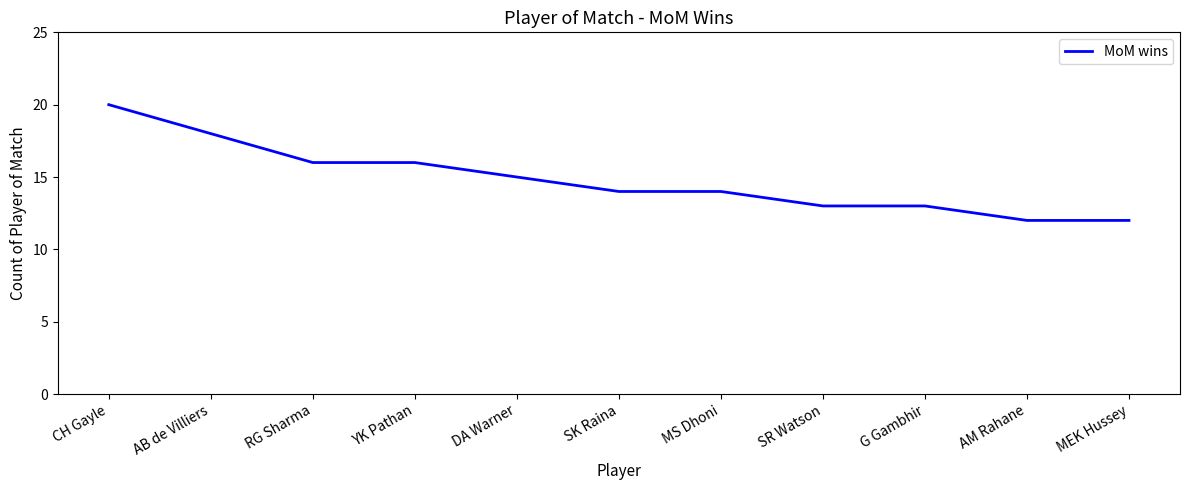

What position from the left is RG Sharma?

3